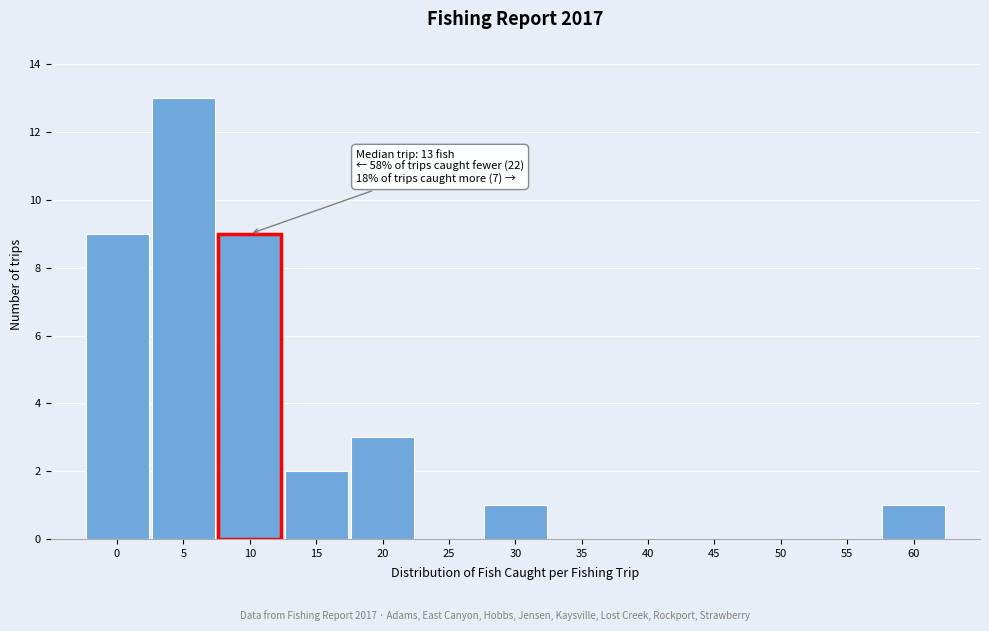

Reading left to right, extract all data points from this chart.

0=9	5=13	10=9	15=2	20=3	25=0	30=1	35=0	40=0	45=0	50=0	55=0	60=1